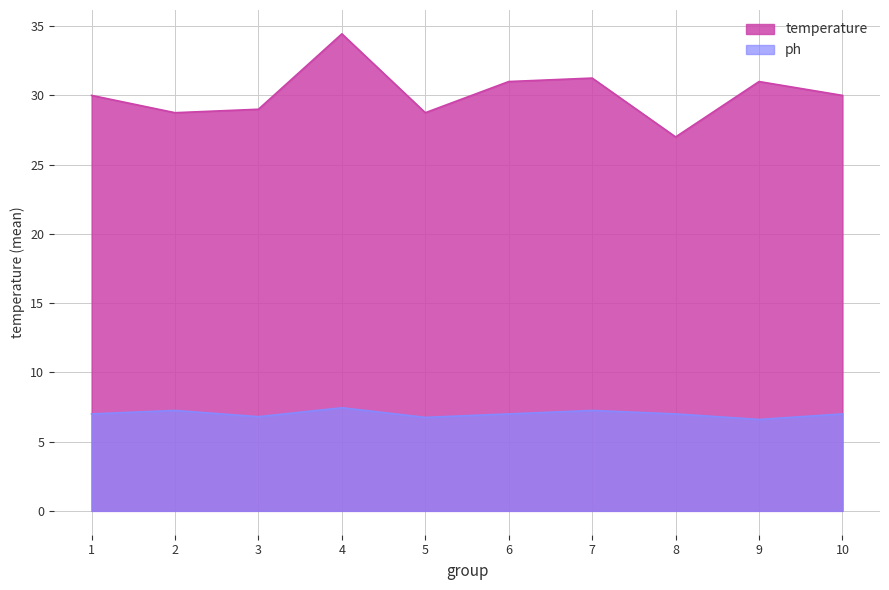

What are all the series names shown in the legend?

temperature, ph